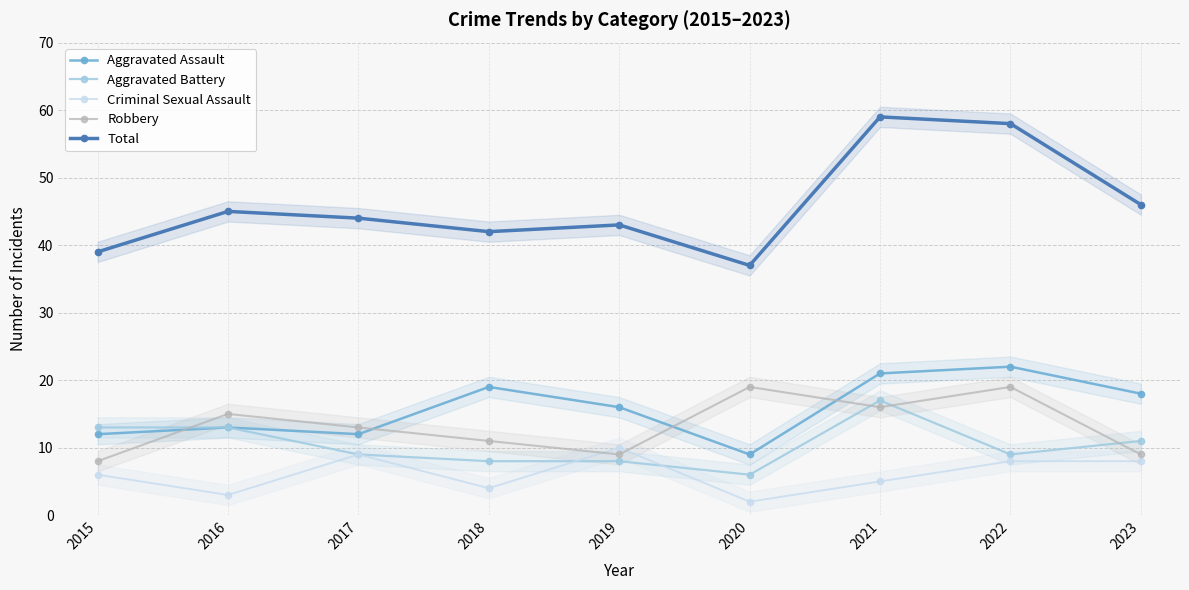

How many values in the Criminal Sexual Assault series exceed 6?

4